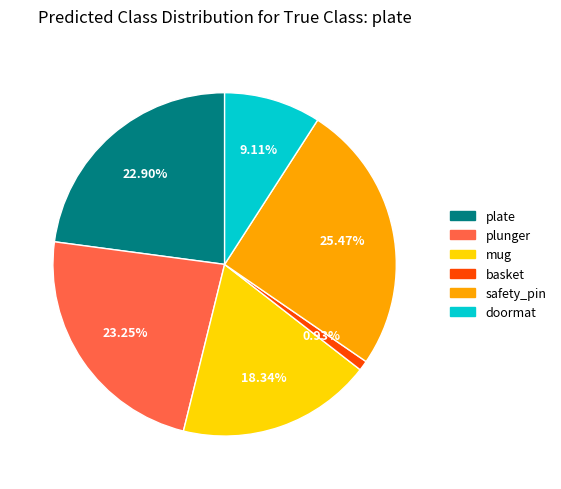

What is the smallest slice in the pie chart?

basket